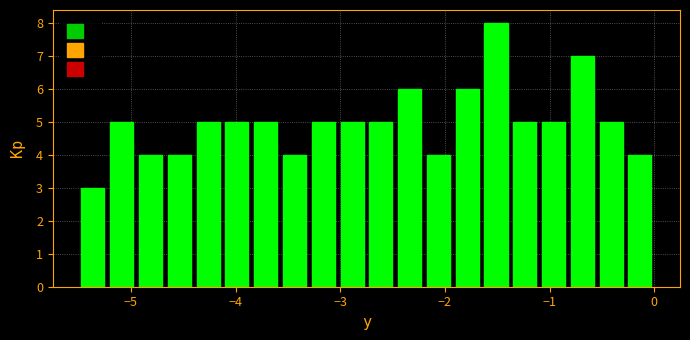

Around what value on the x-axis is the tallest bar? Give the approximate position of its centre, as read against the axis.

-1.5